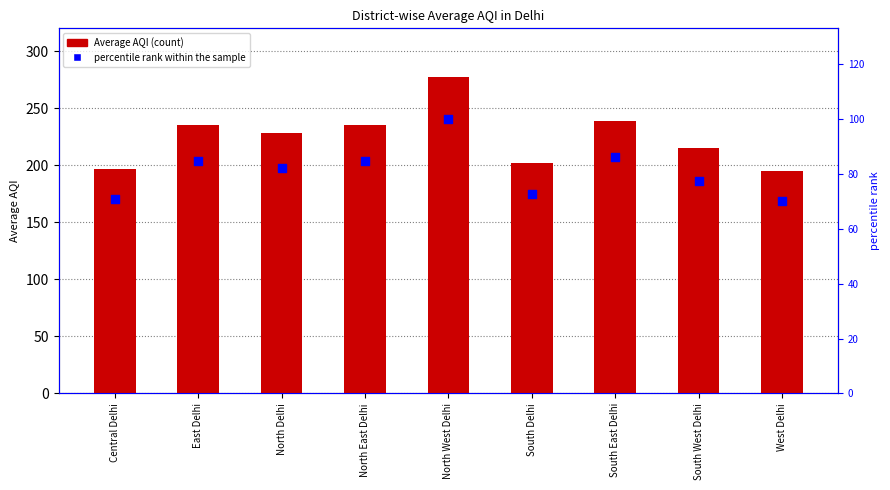

Which series has the largest Y range (max minus min)?

Average_AQI